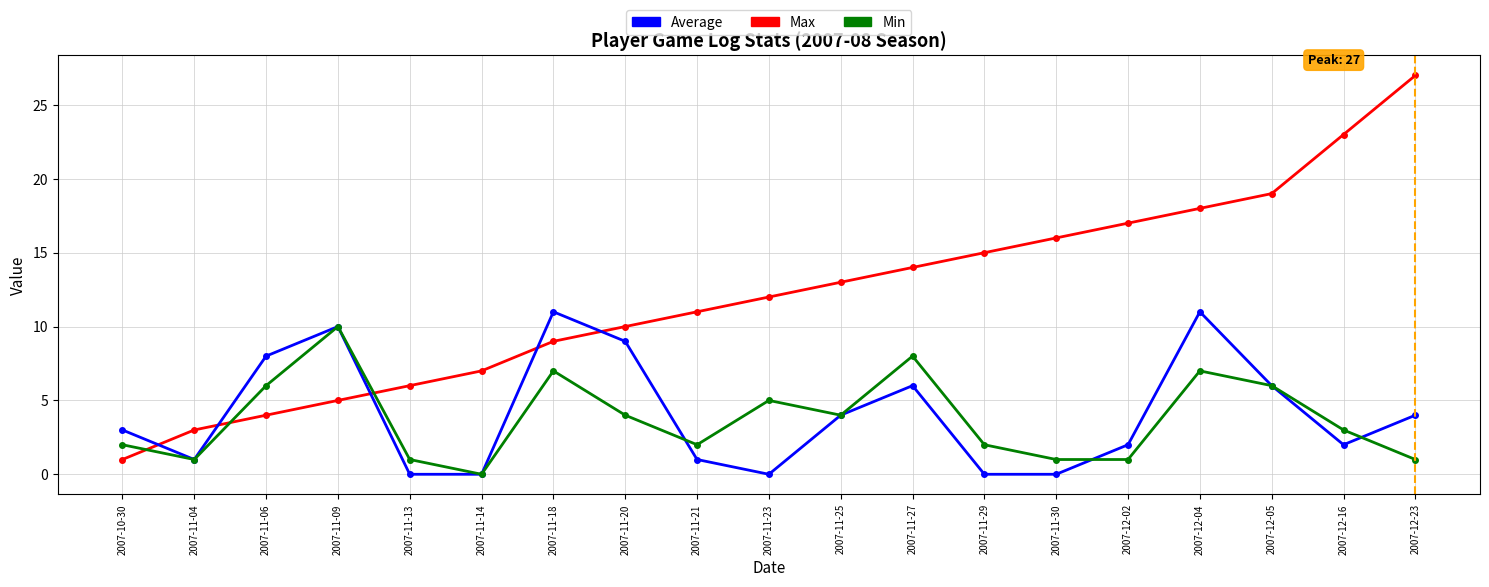

Which series has the largest total across all categories?

Max